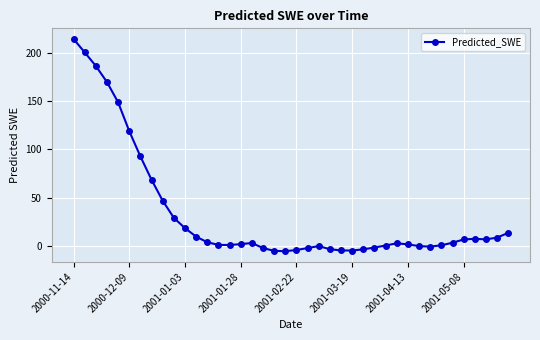

What is the sum of all values?

1336.3